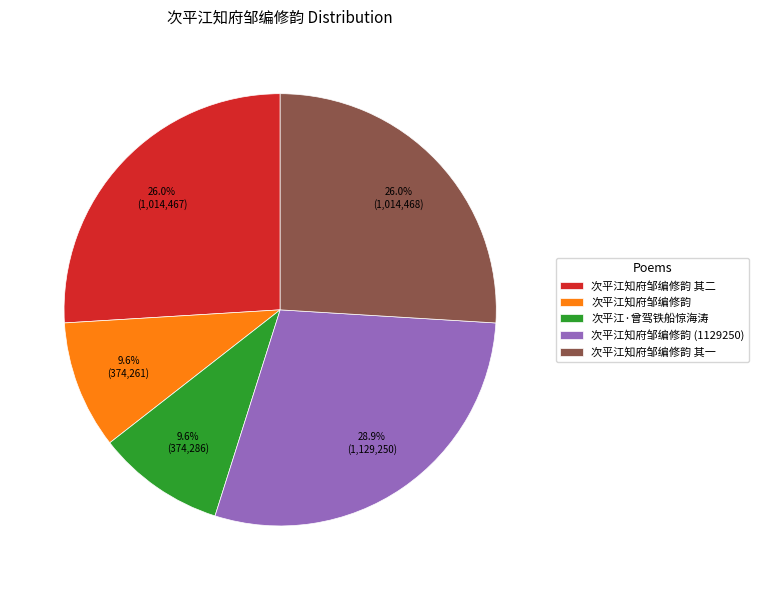

Which slice is the largest?

次平江知府邹编修韵 (1129250)